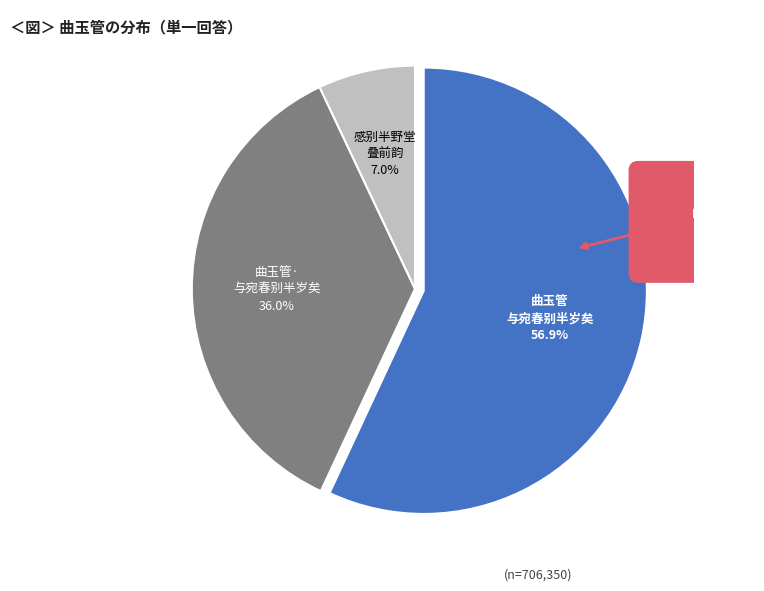

Which has a higher value, 曲玉管 与宛春别半岁矣 or 曲玉管·与宛春别半岁矣?

曲玉管 与宛春别半岁矣